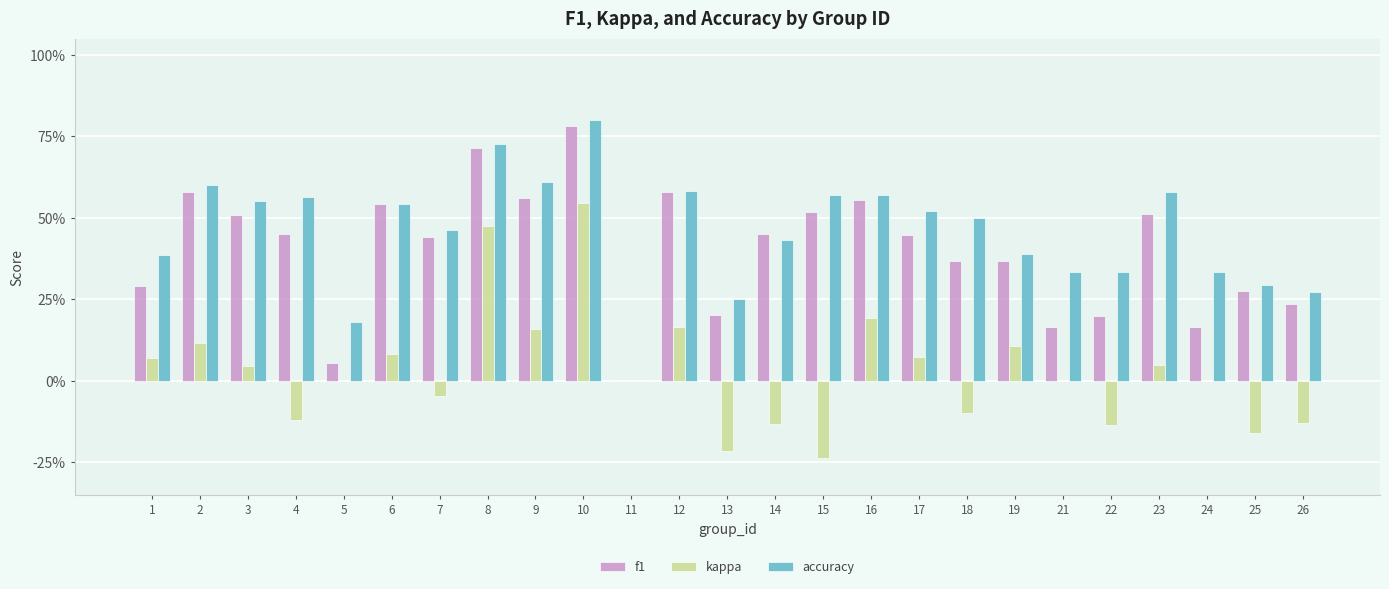

What is the value of the accuracy bar at the 13th from the left?

0.2